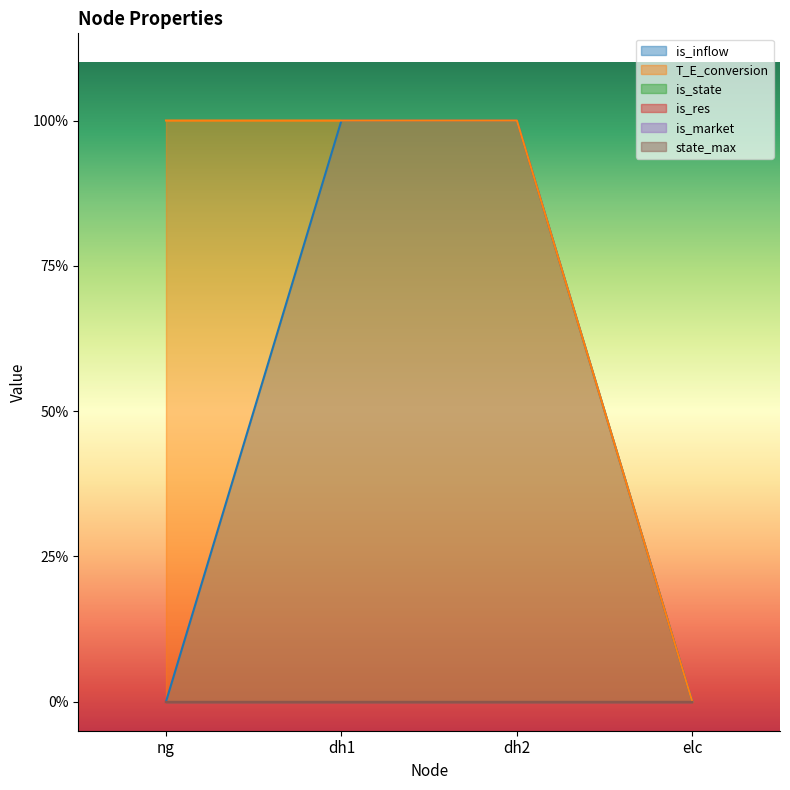

What position from the right is ng?

4